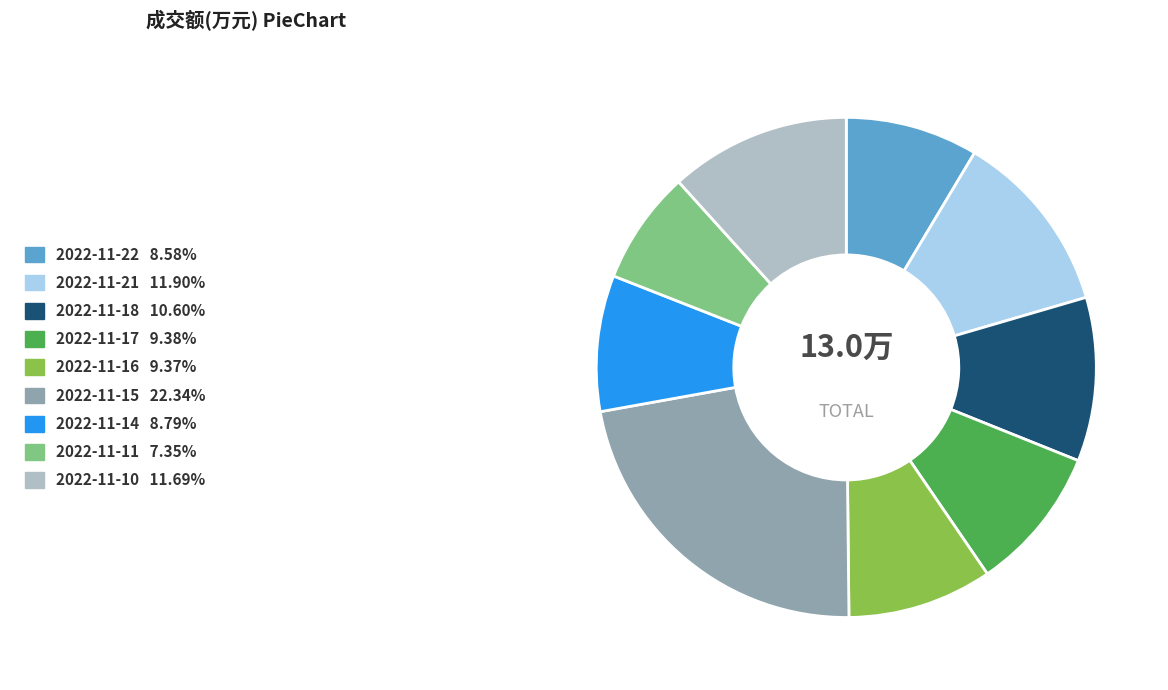

Which slice is the largest?

2022-11-15